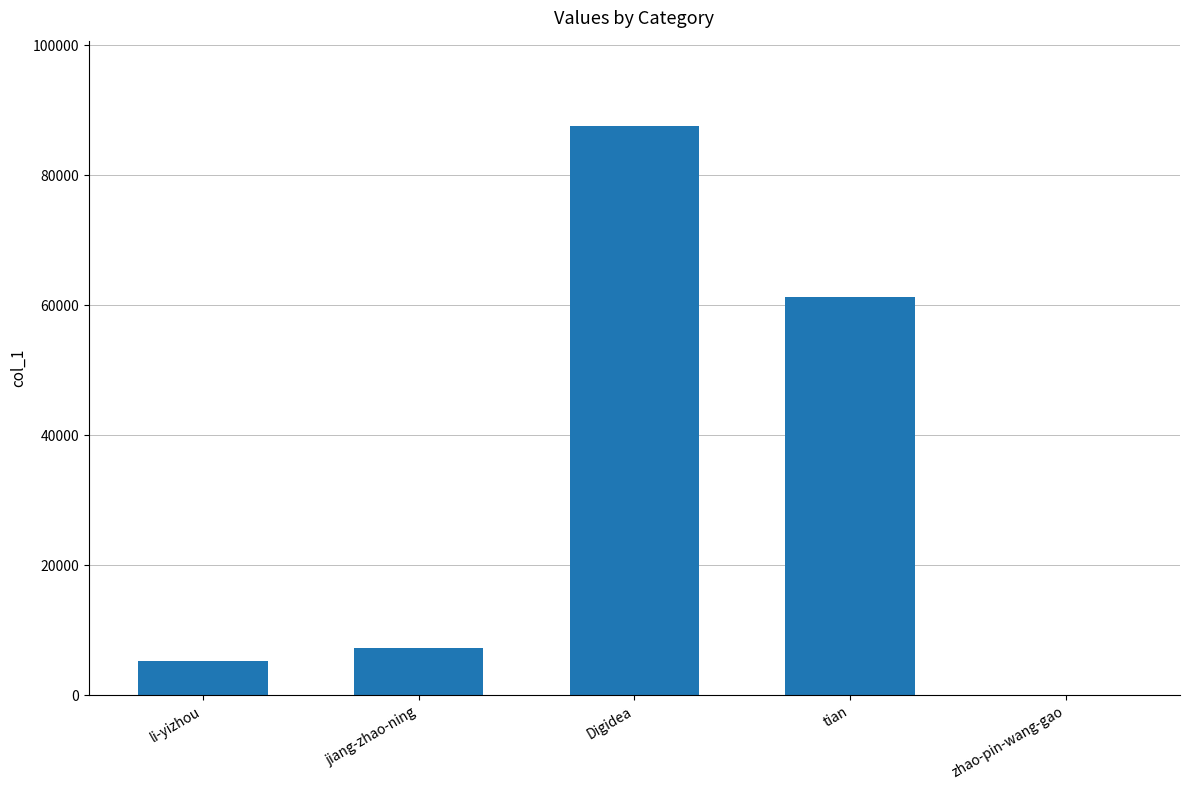

What is the difference between the values at Digidea and tian?

26318